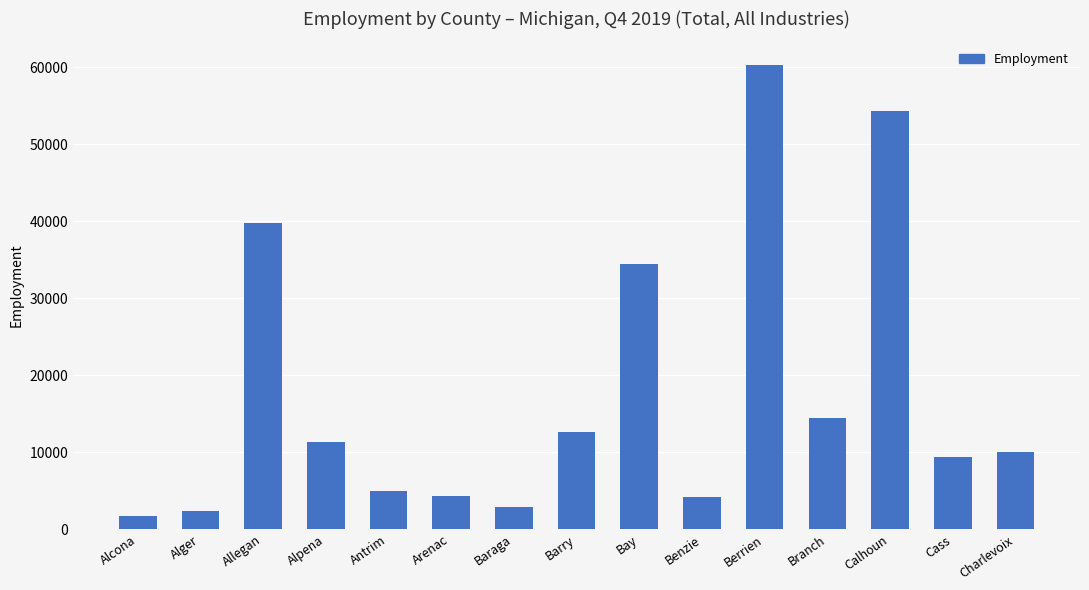

How many bars are there in total?

15